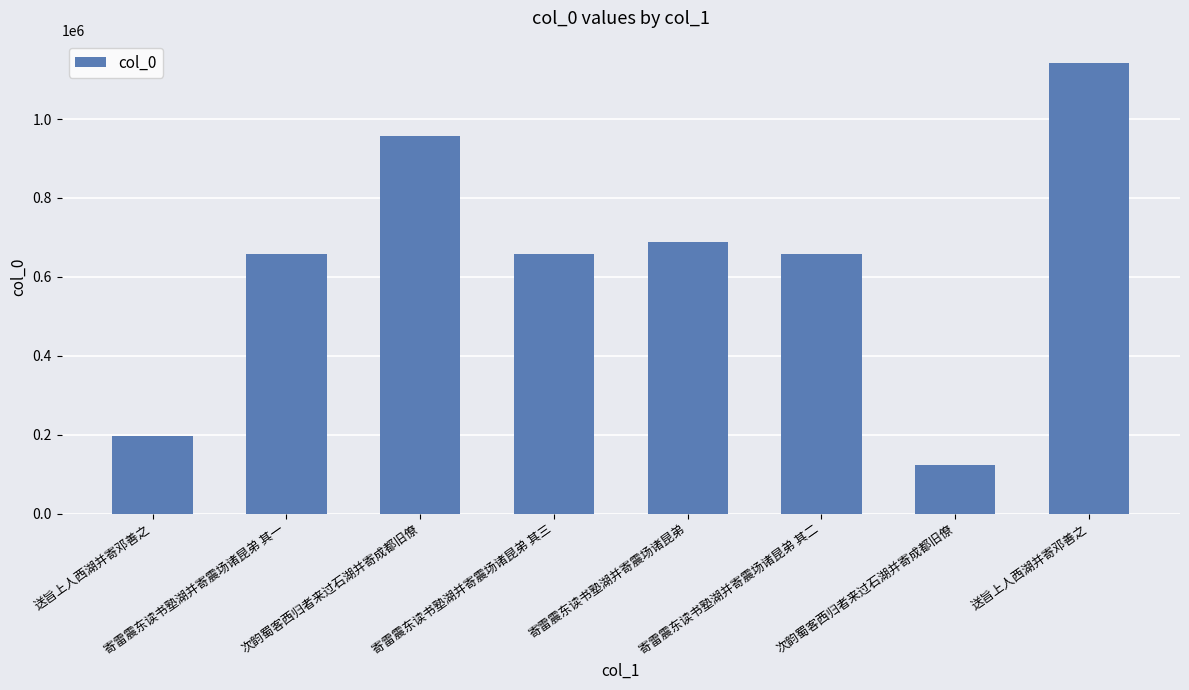

How many bars are there in total?

8